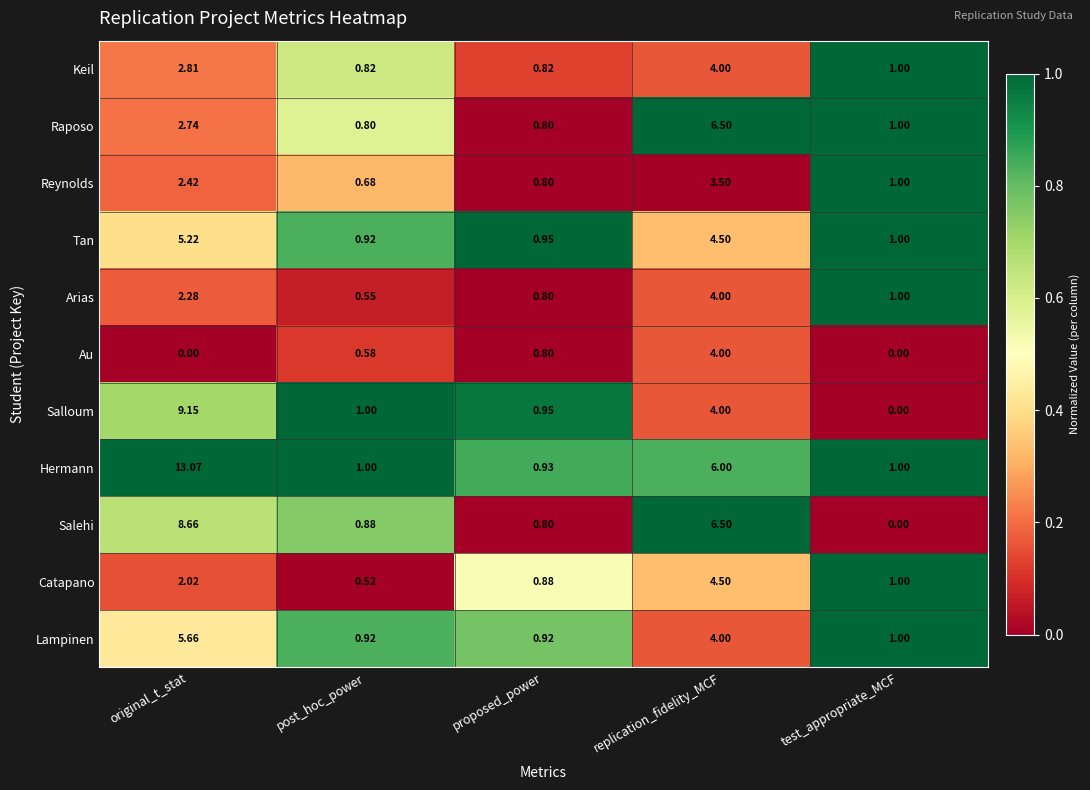

Which series has the largest total across all categories?

Hermann